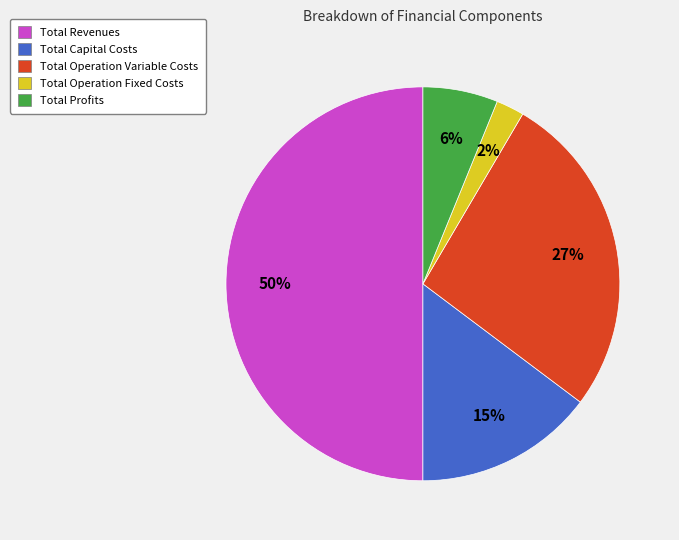

To the nearest percent, what percentage of the pie is Total Capital Costs?

15%